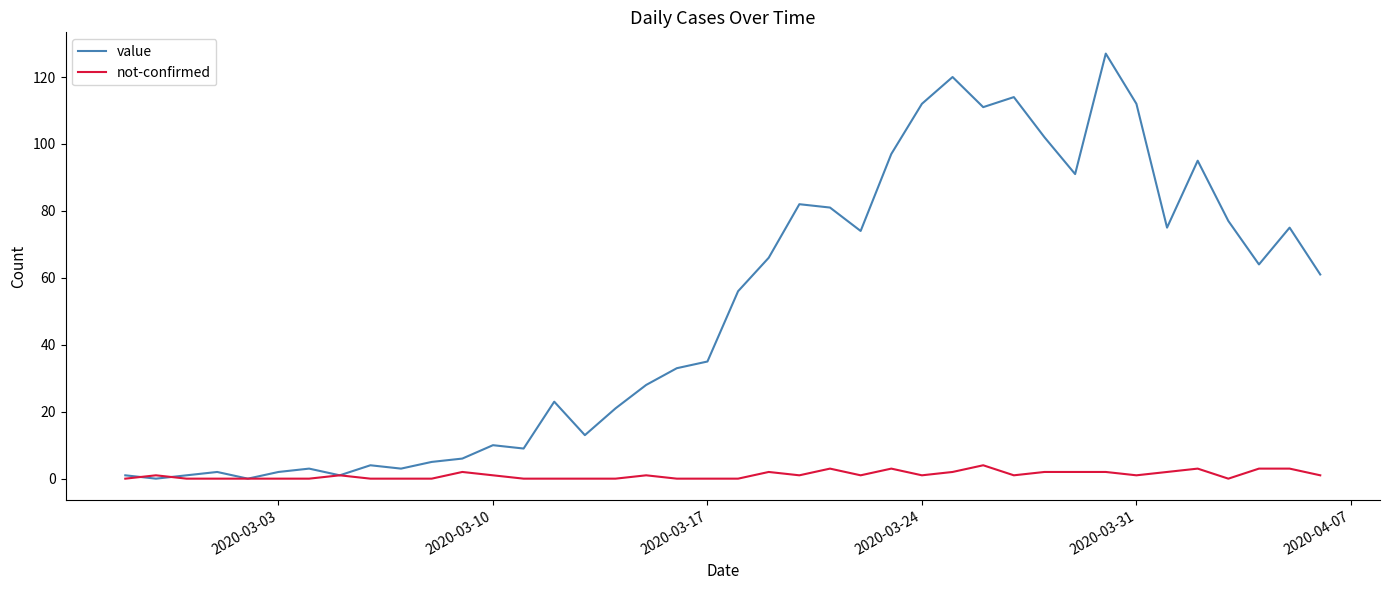

How many series are shown in this chart?

2